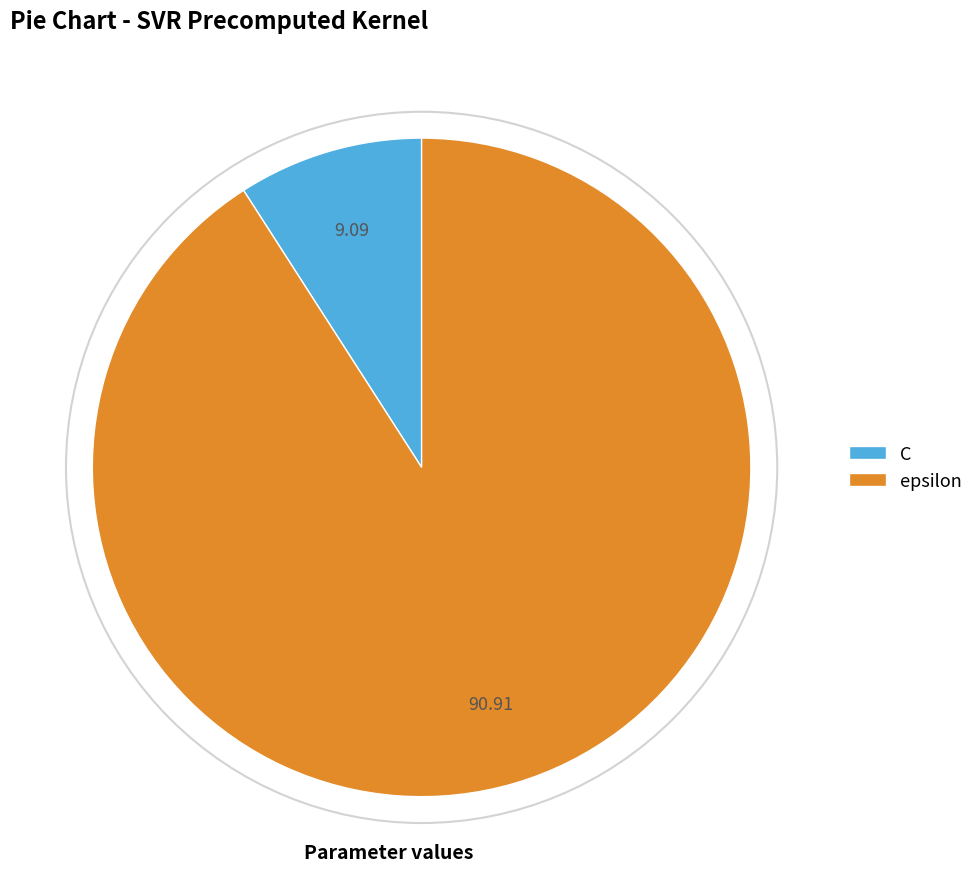

Between epsilon and C, which is larger?

epsilon